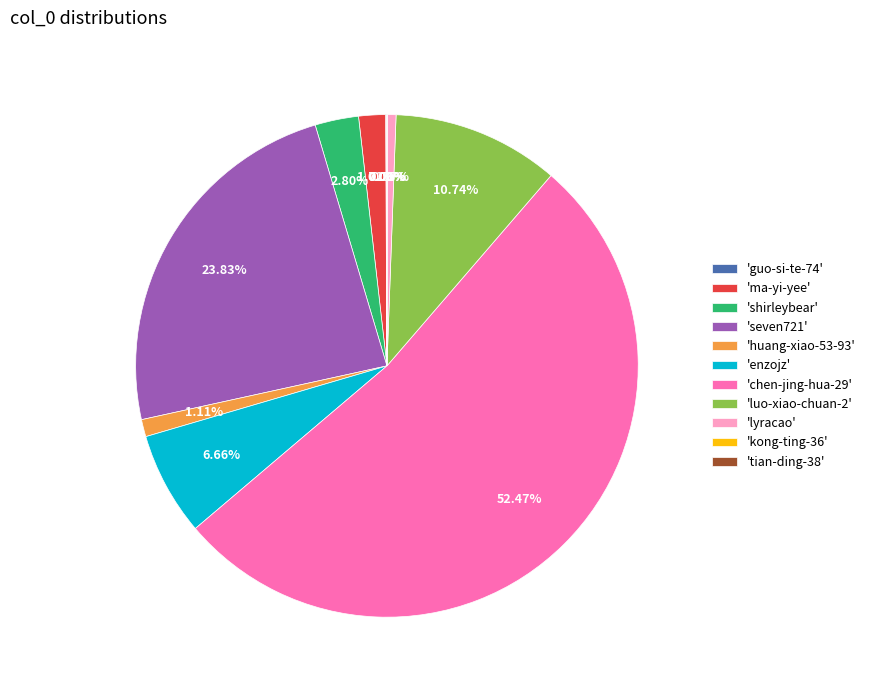

What is the majority slice?

'chen-jing-hua-29'